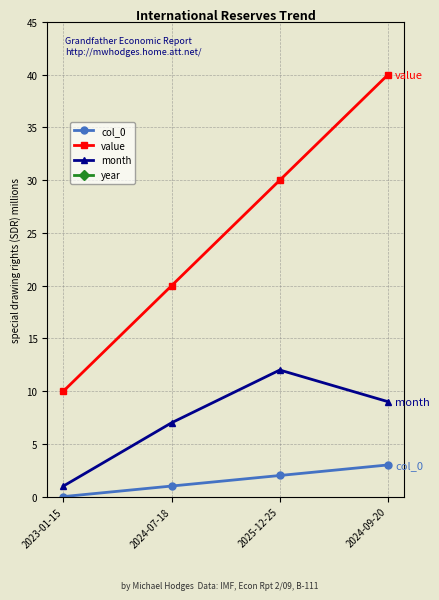

True or false: col_0 has a value of 2 at 2024-09-20.

False